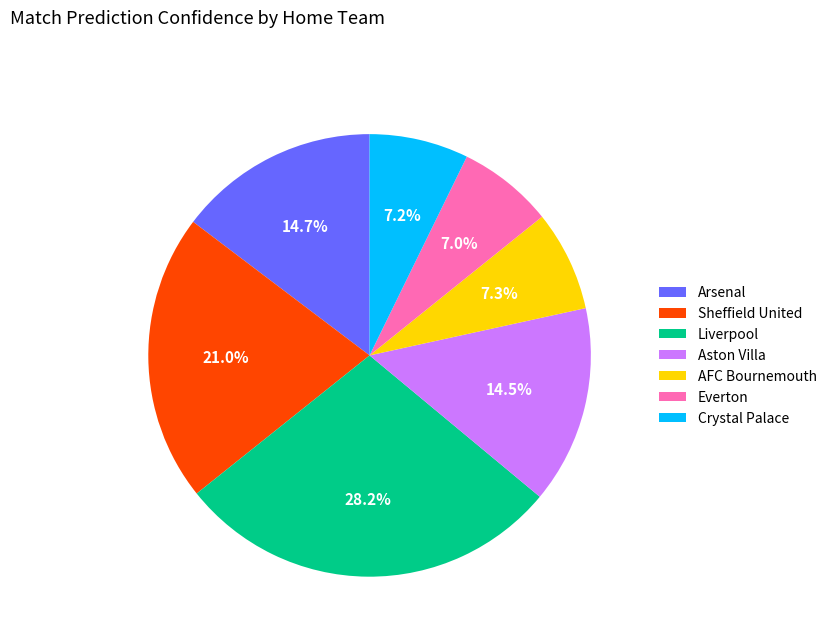

Which slice is the largest?

Liverpool